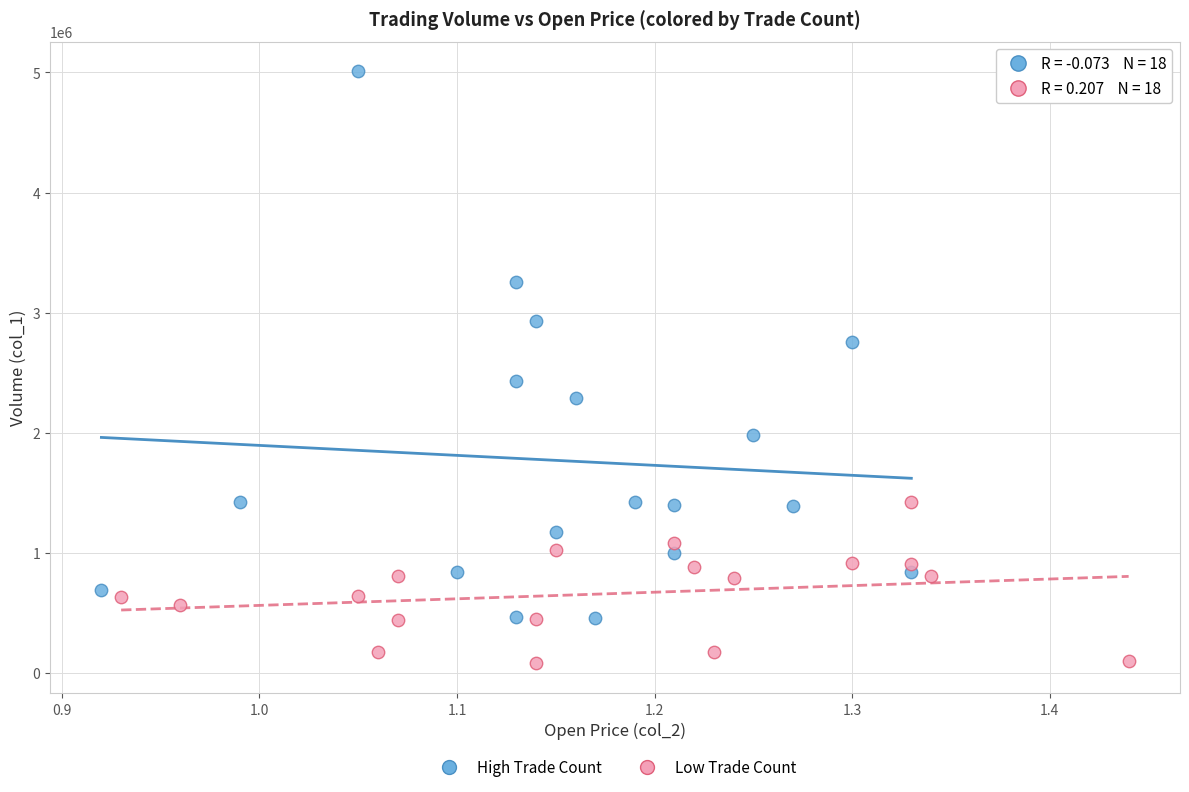

Which series has the largest Y range (max minus min)?

High Trade Count